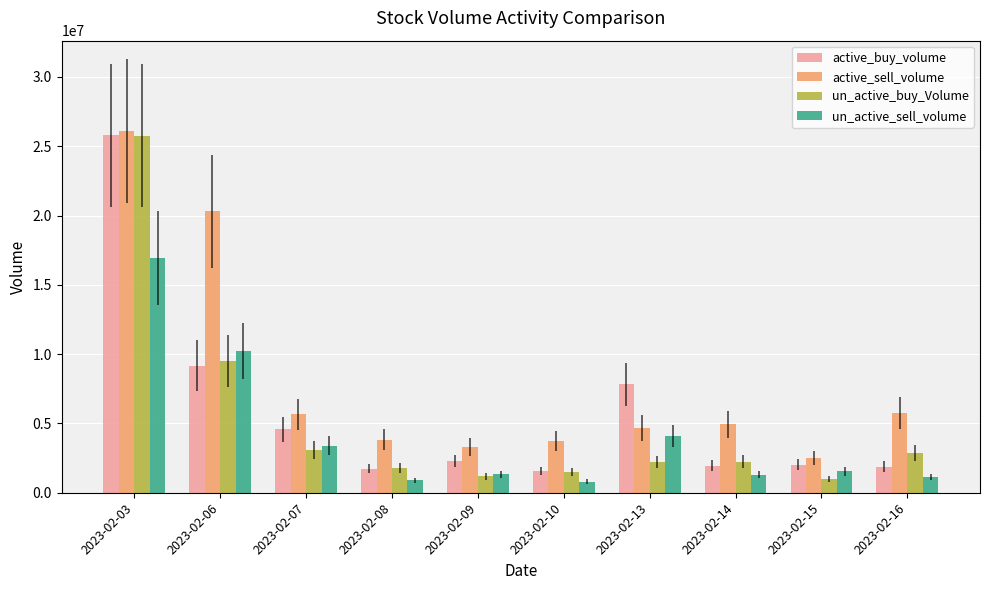

At which category is the sum across all series the highest?

2023-02-03